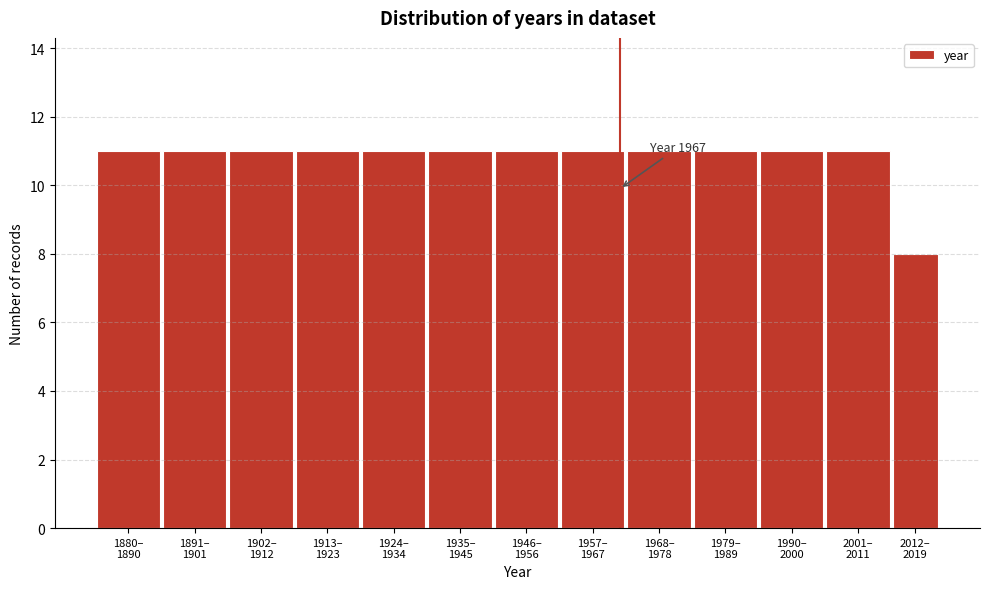

Reading right to left, extract all data points from this chart.

8	11	11	11	11	11	11	11	11	11	11	11	11